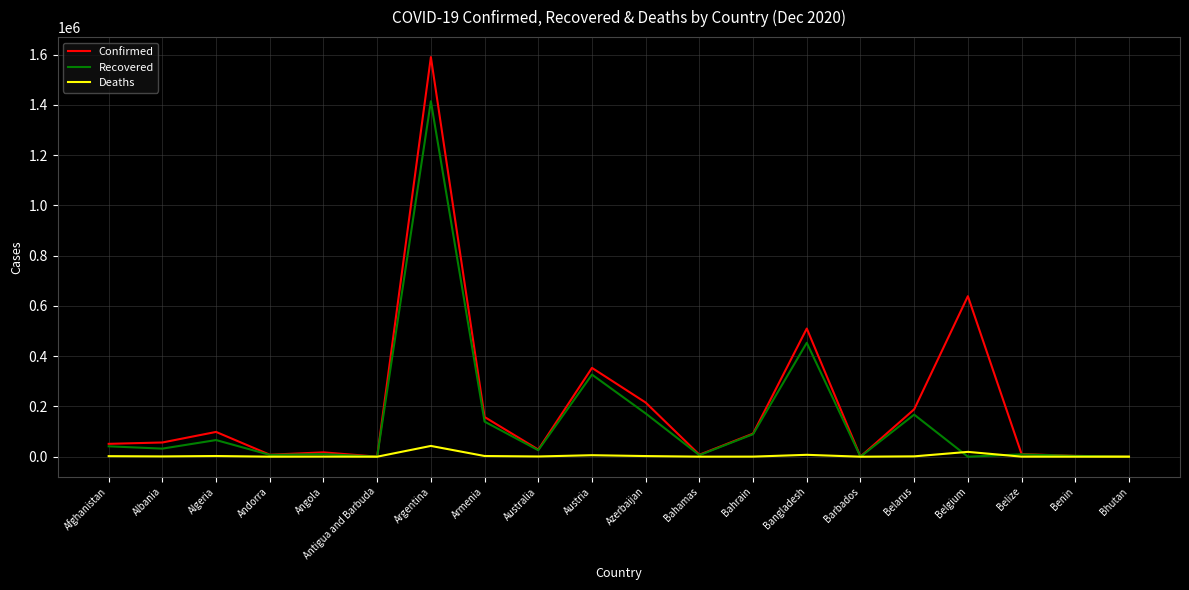

List the series in order of their peak value, highest first.

Confirmed, Recovered, Deaths